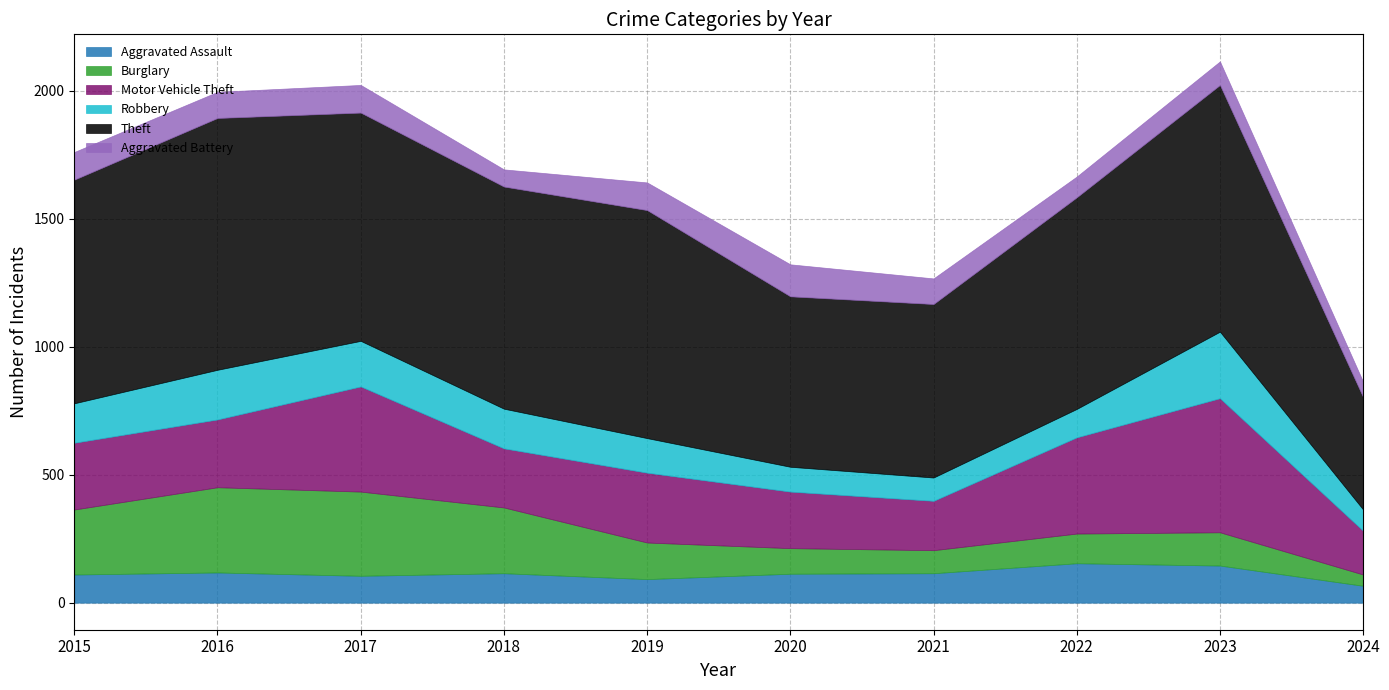

At which label does Robbery first exceed 154?

2016